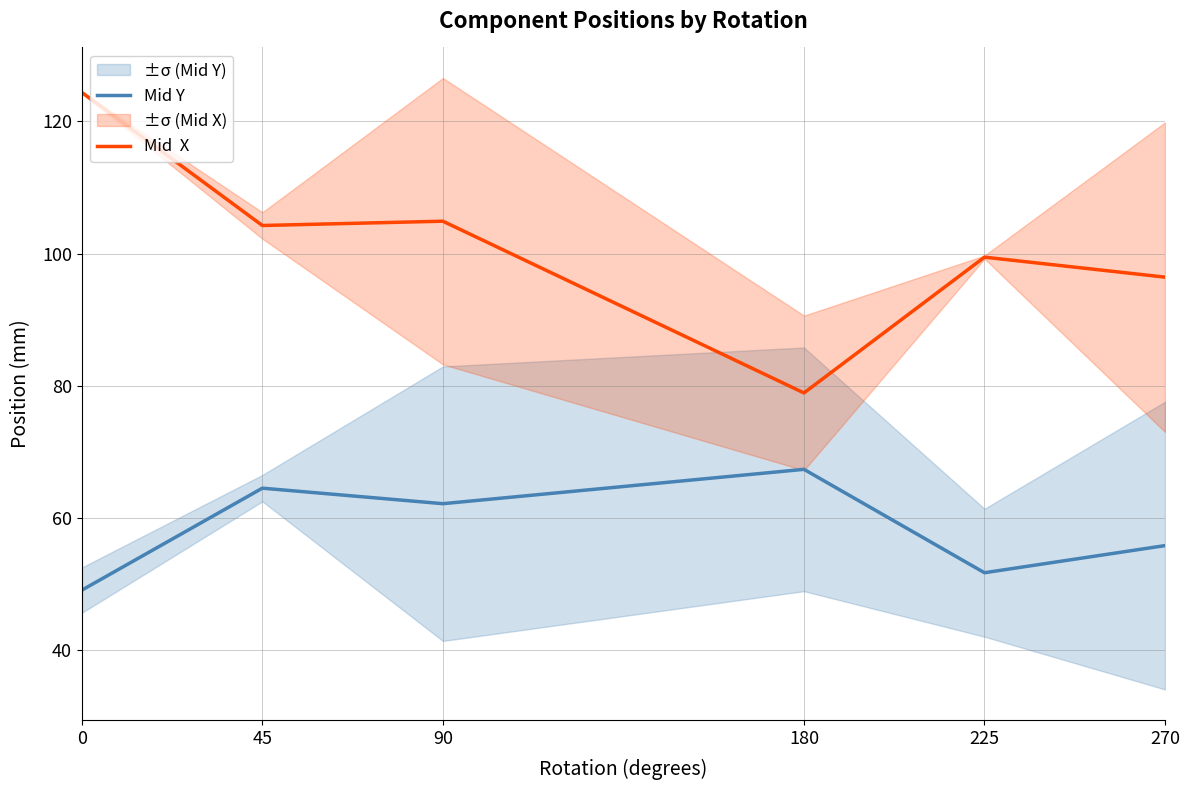

Does the chart display data point markers on the line(s)?

No